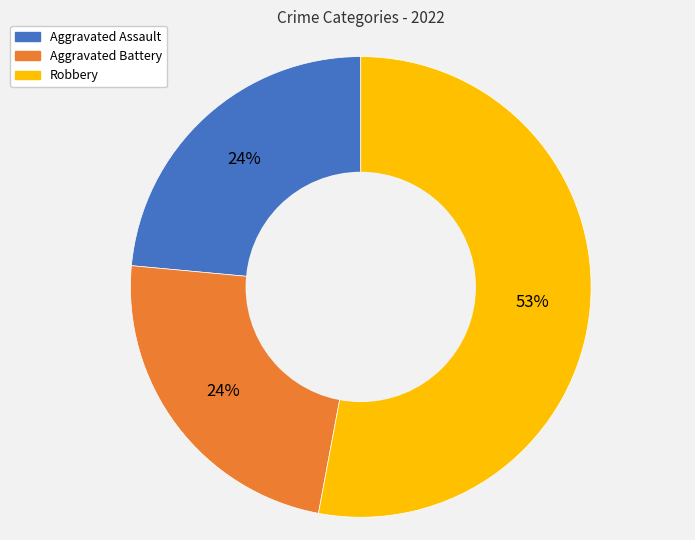

Which category accounts for the majority?

Robbery